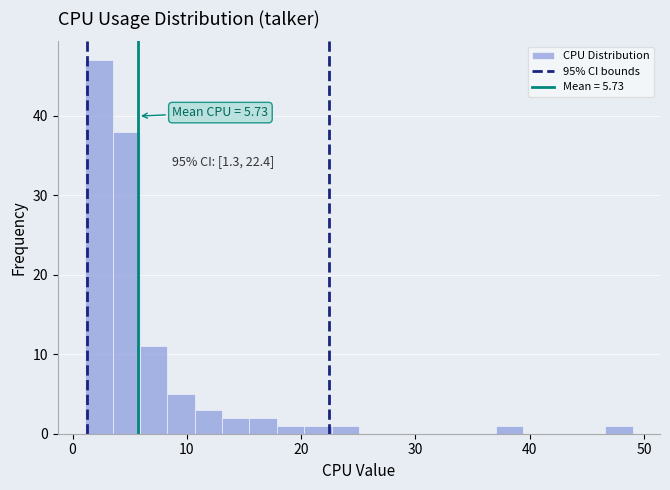

Read against the x-axis, roughly where is the centre of the tallest bar?

2